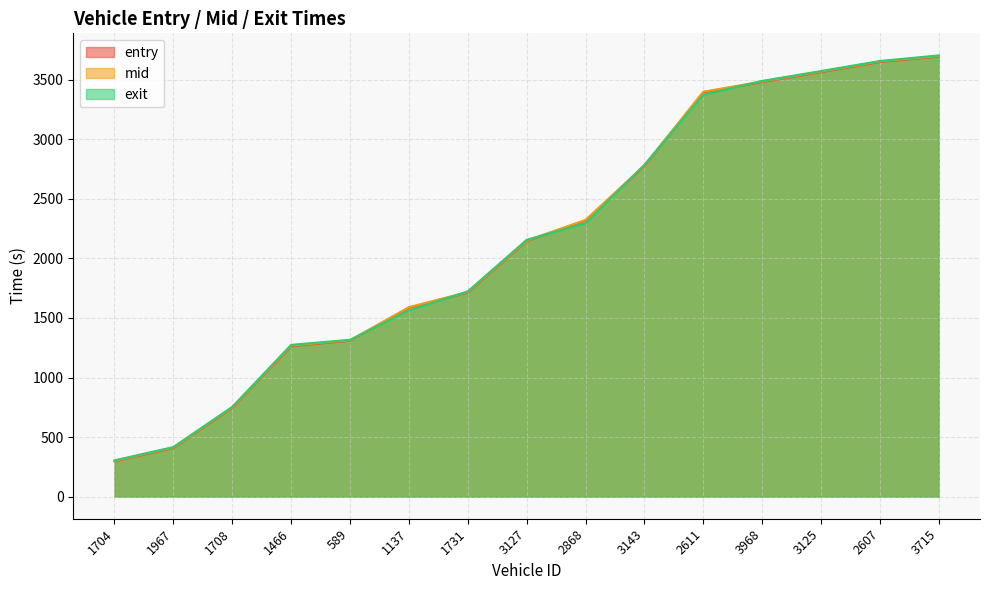

How many data points in entry are above 2145?

8